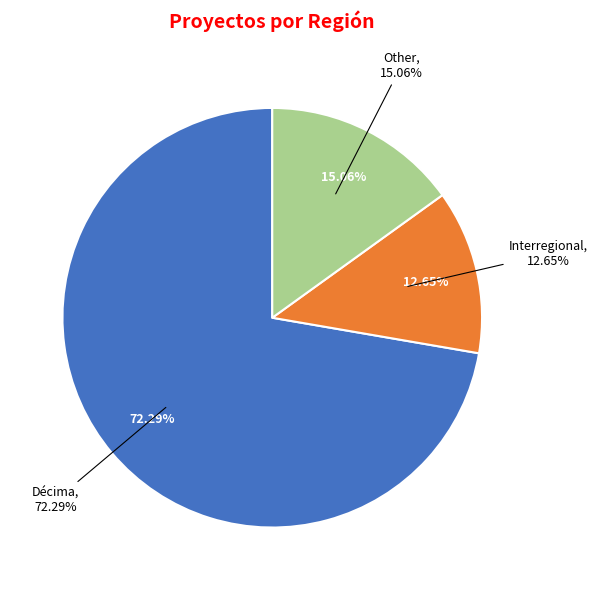

What percentage is the Interregional slice, to the nearest percent?

13%